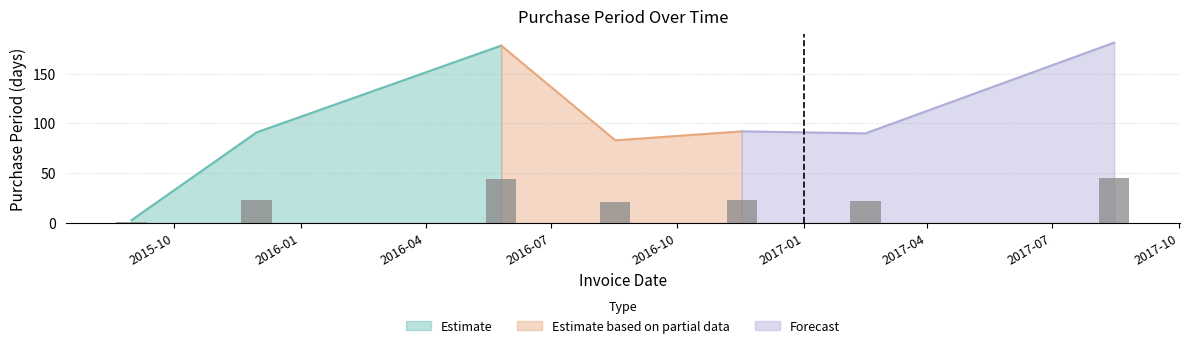

True or false: the data shows 1.1 at 2015-10.

False